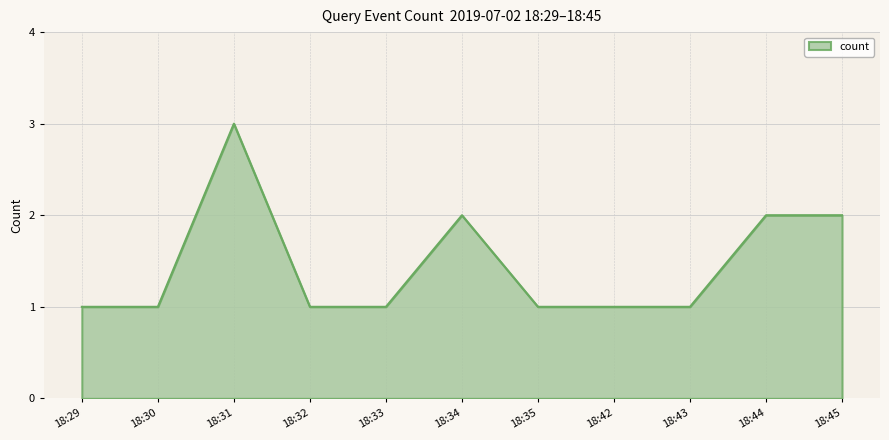

What is the maximum value shown in the chart?

3